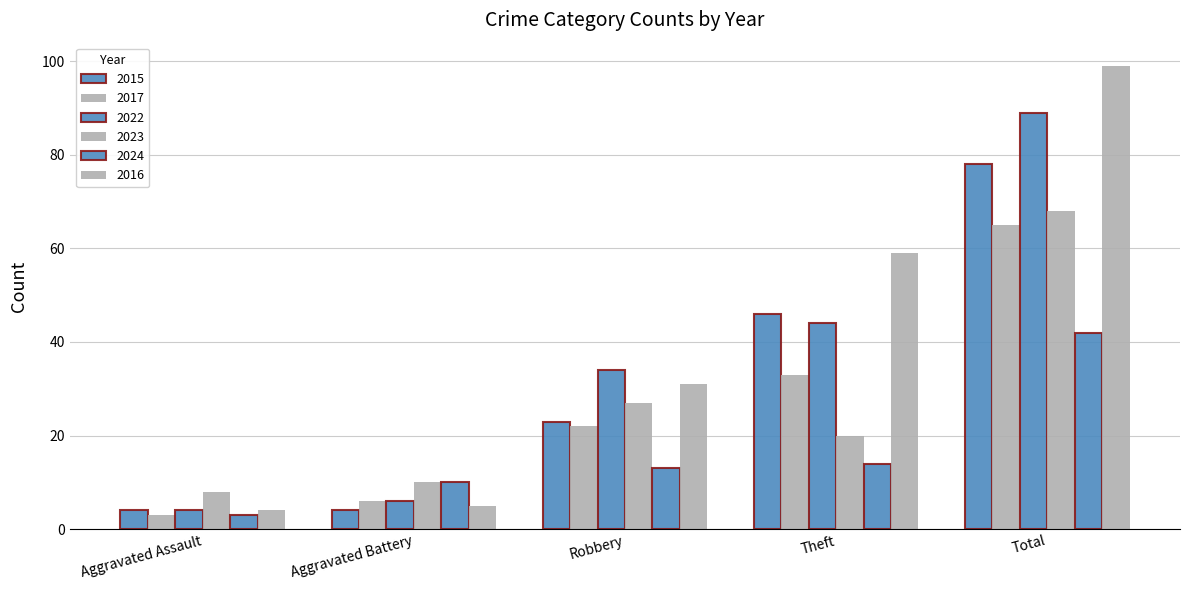

How many series are shown in this chart?

6